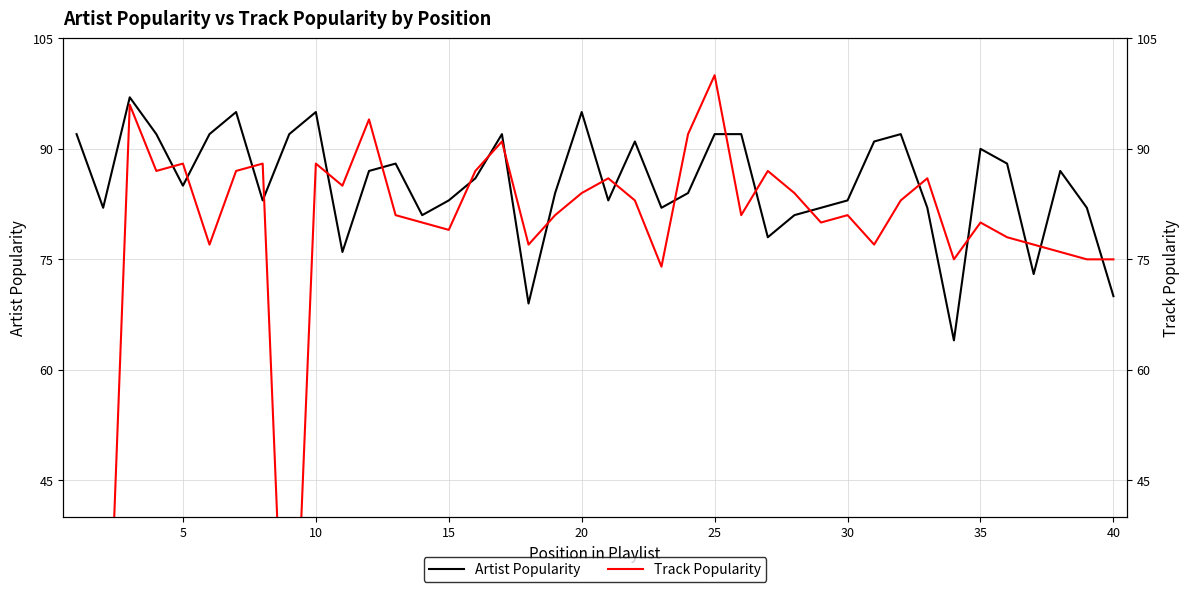

The value of Artist Popularity at 30 is 27. True or false?

False